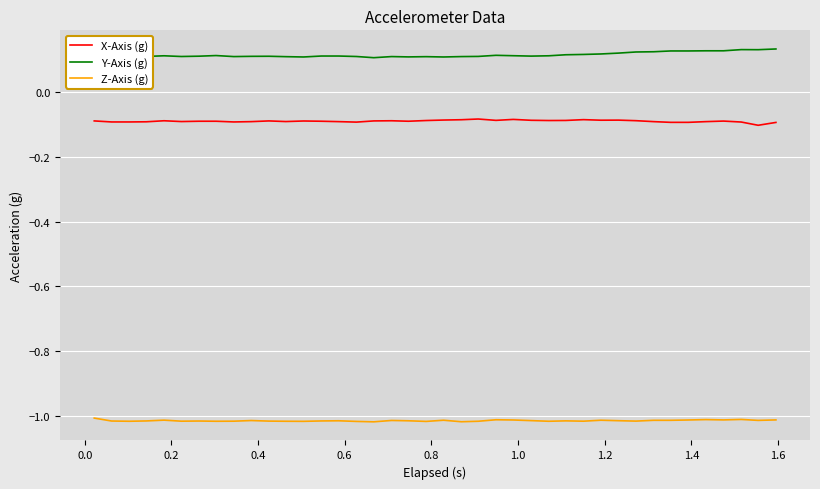

List the series in order of their peak value, highest first.

Y-Axis (g), X-Axis (g), Z-Axis (g)